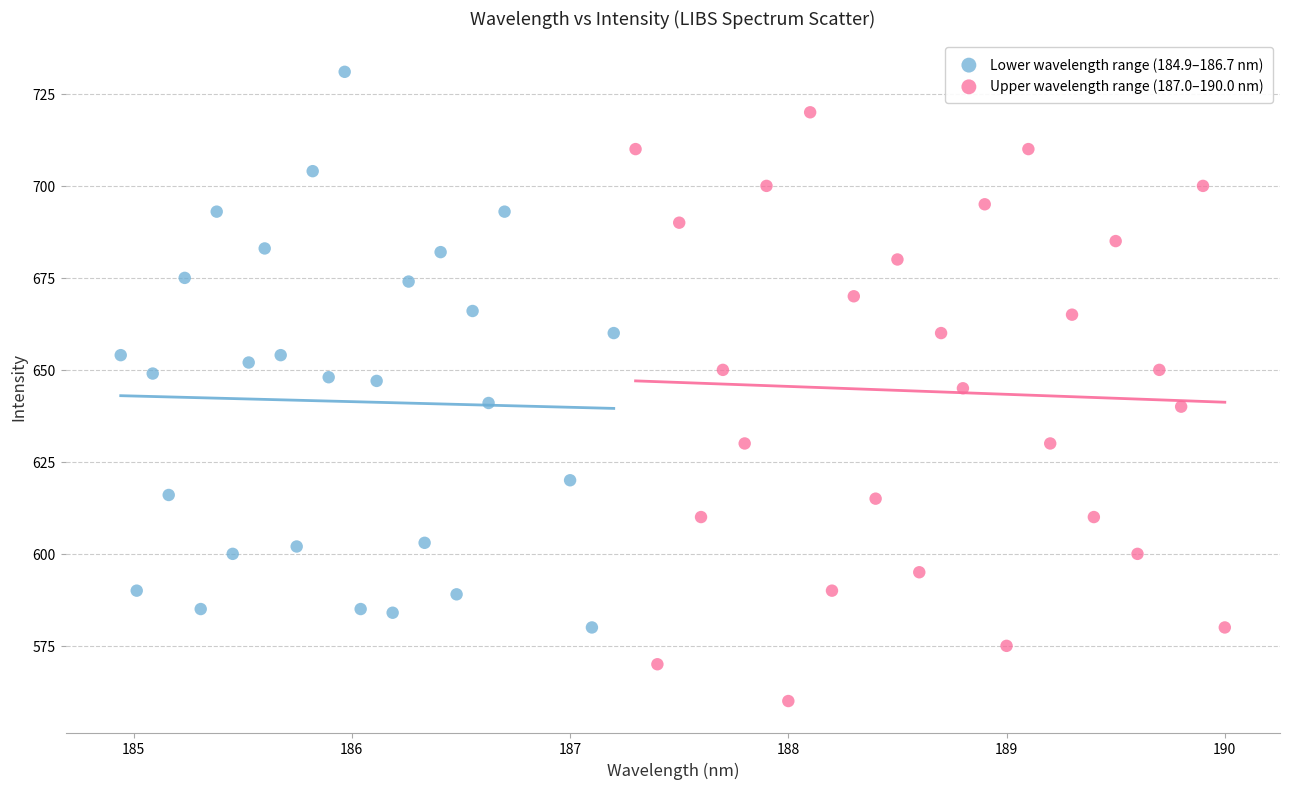

Which series reaches the minimum Y coordinate?

Upper wavelength range (187.0–190.0 nm)